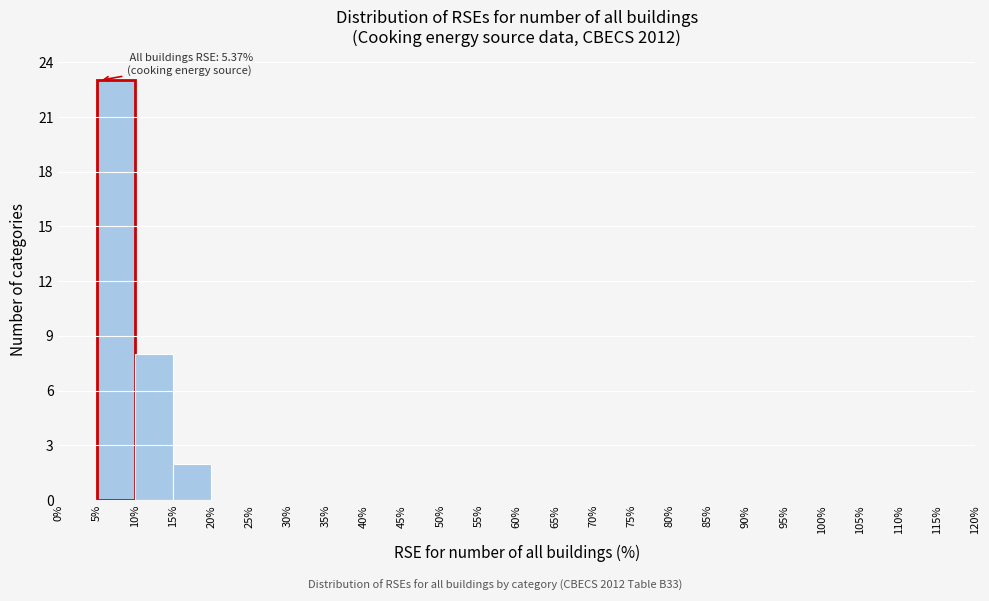

Which range on the x-axis has the tallest bar?

5% to 10%